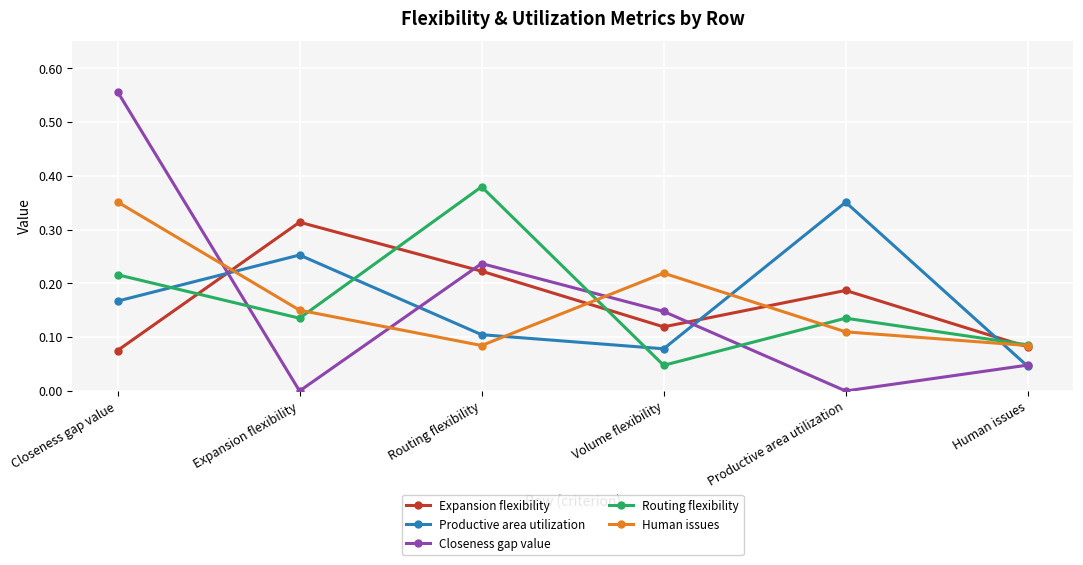

How many distinct data groups are displayed?

5